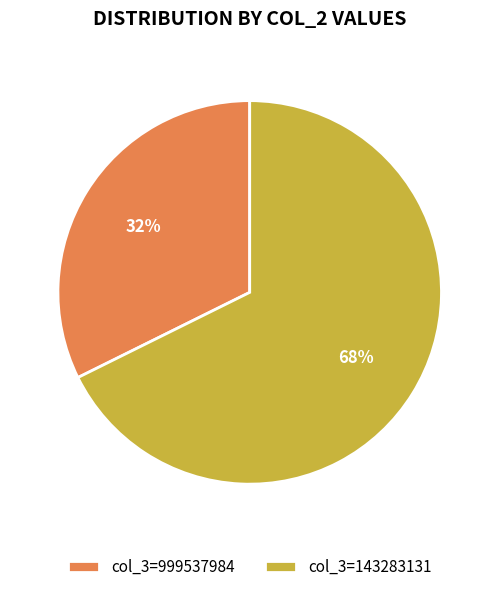

Is there a majority slice in this chart?

Yes